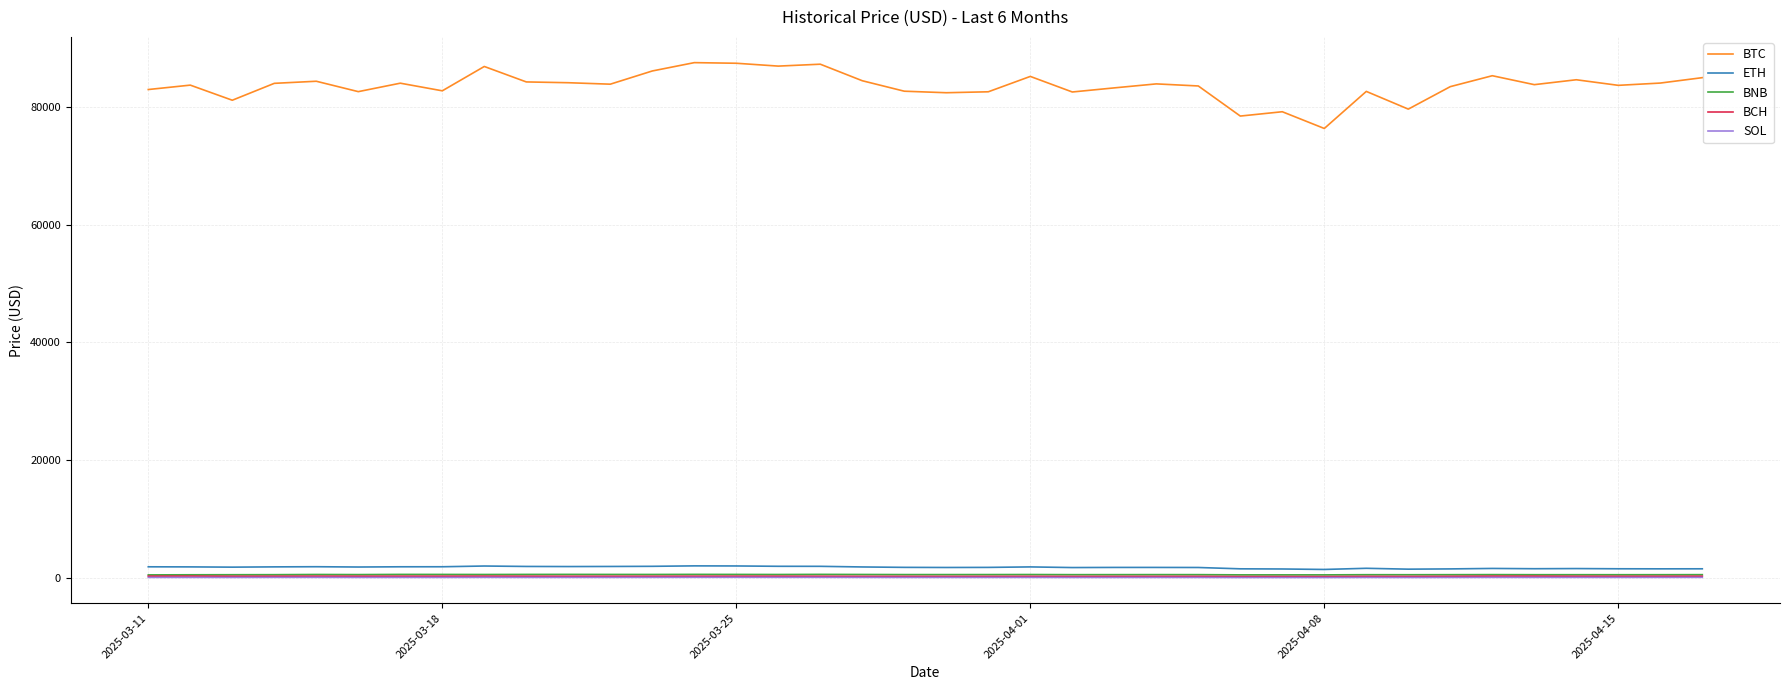

True or false: SOL and BCH intersect in this chart.

False